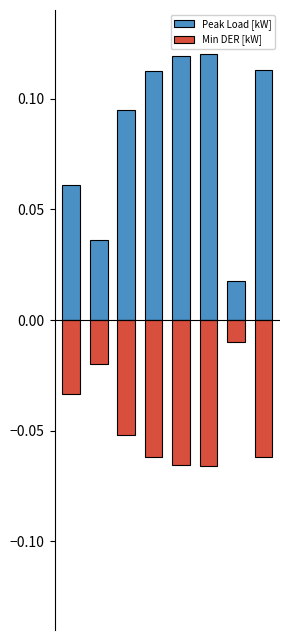

What is the sum of the Peak Load [kW] values at 3 and 5?

0.2